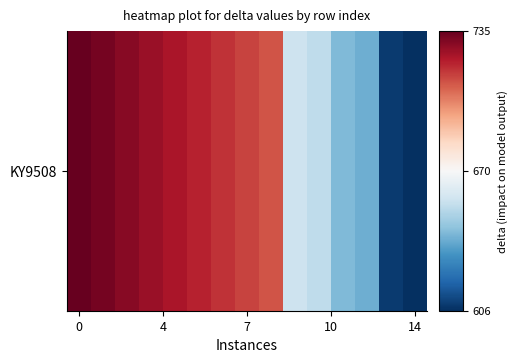

What is the difference between the second highest and minimum values?

126